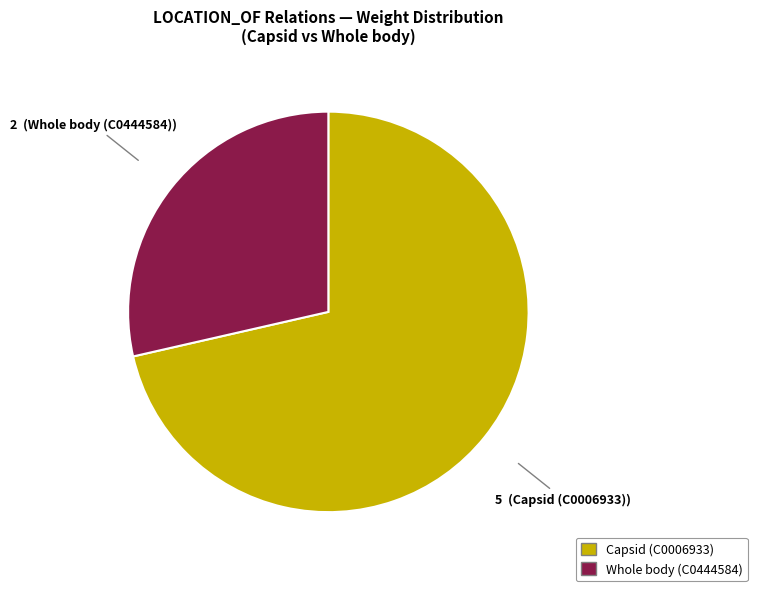

Do Whole body (C0444584) and Capsid (C0006933) together represent more than half of the pie?

Yes